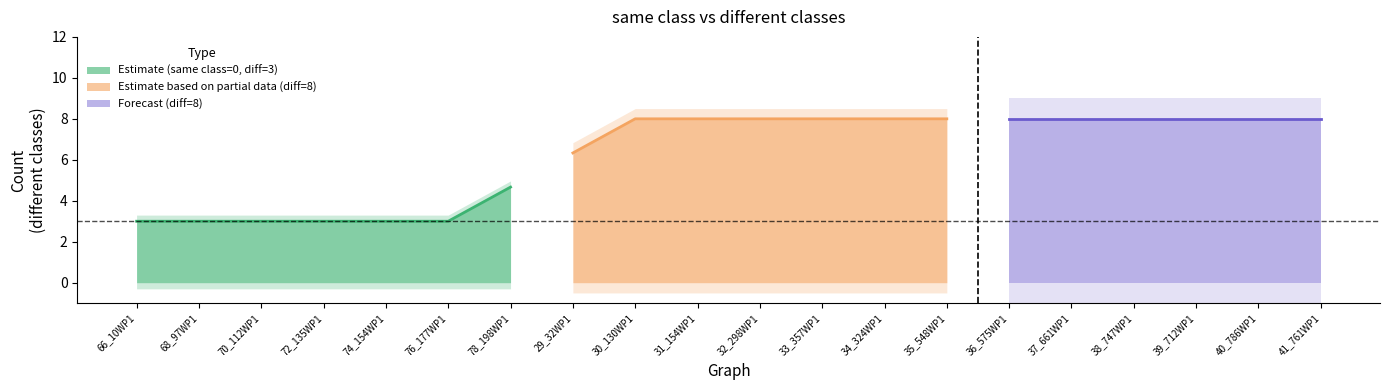

Between 33_357WP1 and 39_712WP1, which is larger?

33_357WP1